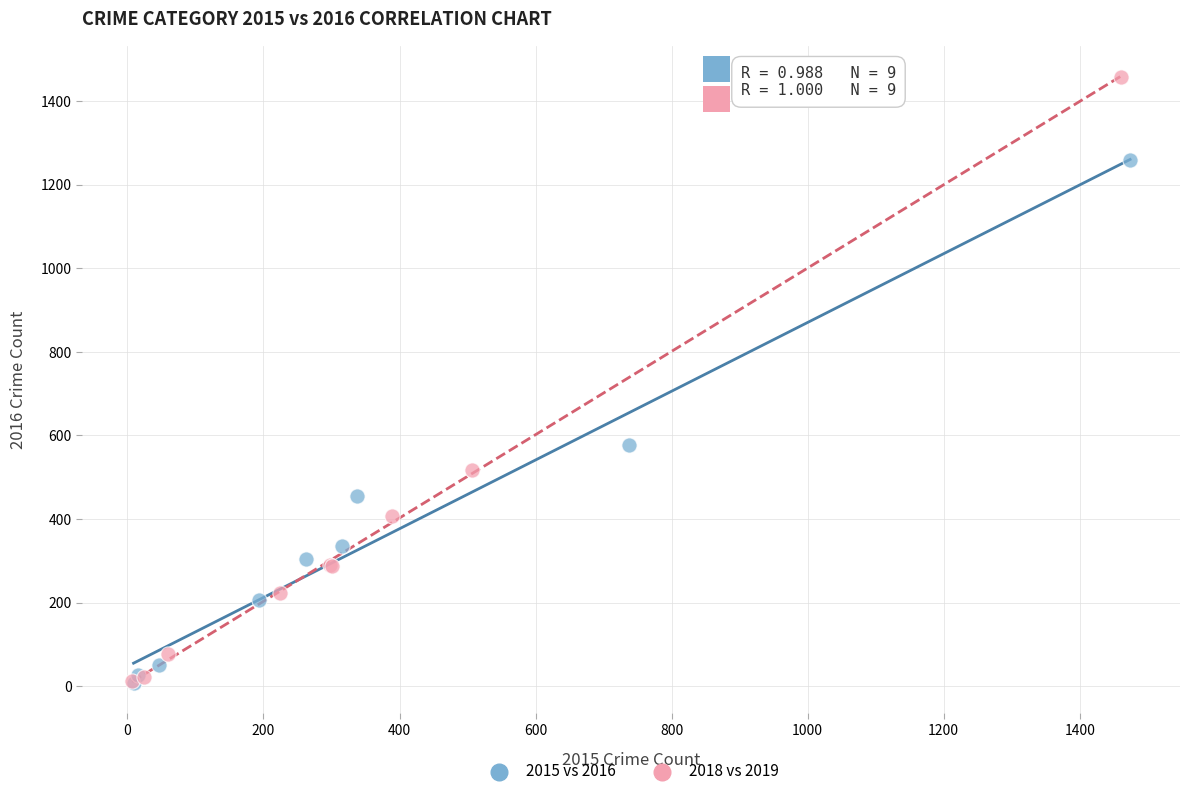

Which series has the widest spread of Y values?

2018 vs 2019